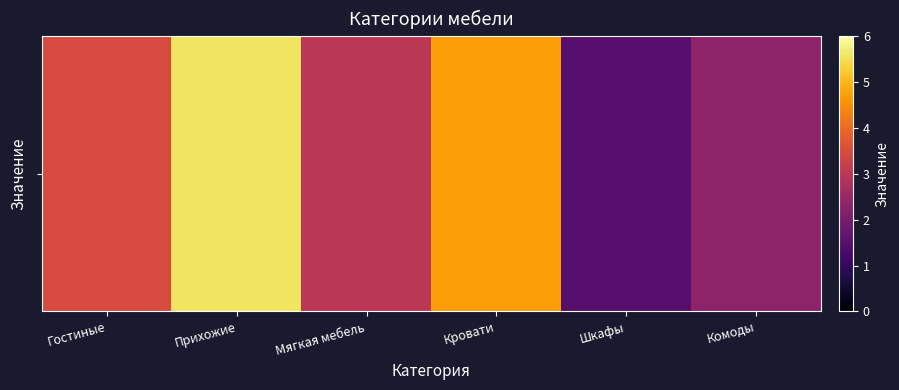

Approximately how many times larger is the value at Комоды compared to Гостиные?

0.7